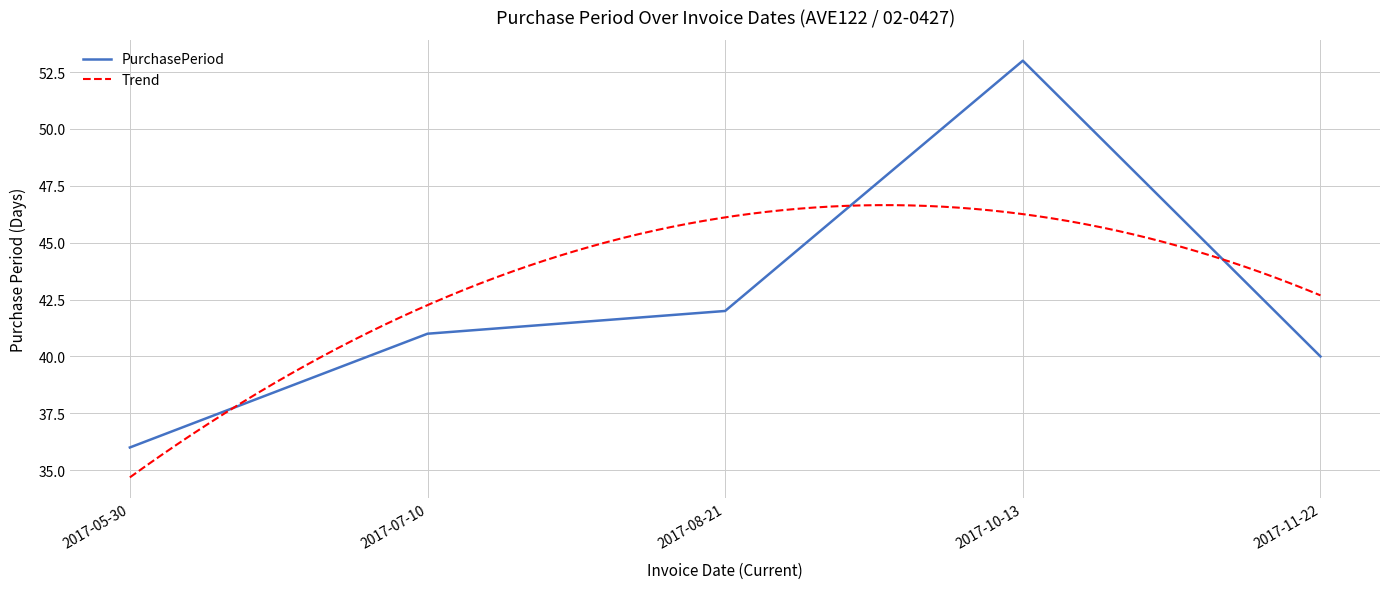

Reading left to right, what are all the values shown in this chart?

36	41	42	53	40